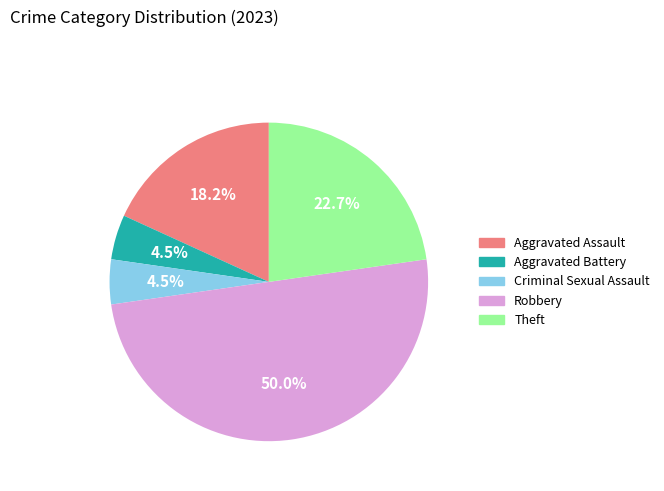

What percentage is NOT represented by Theft?

77.3%